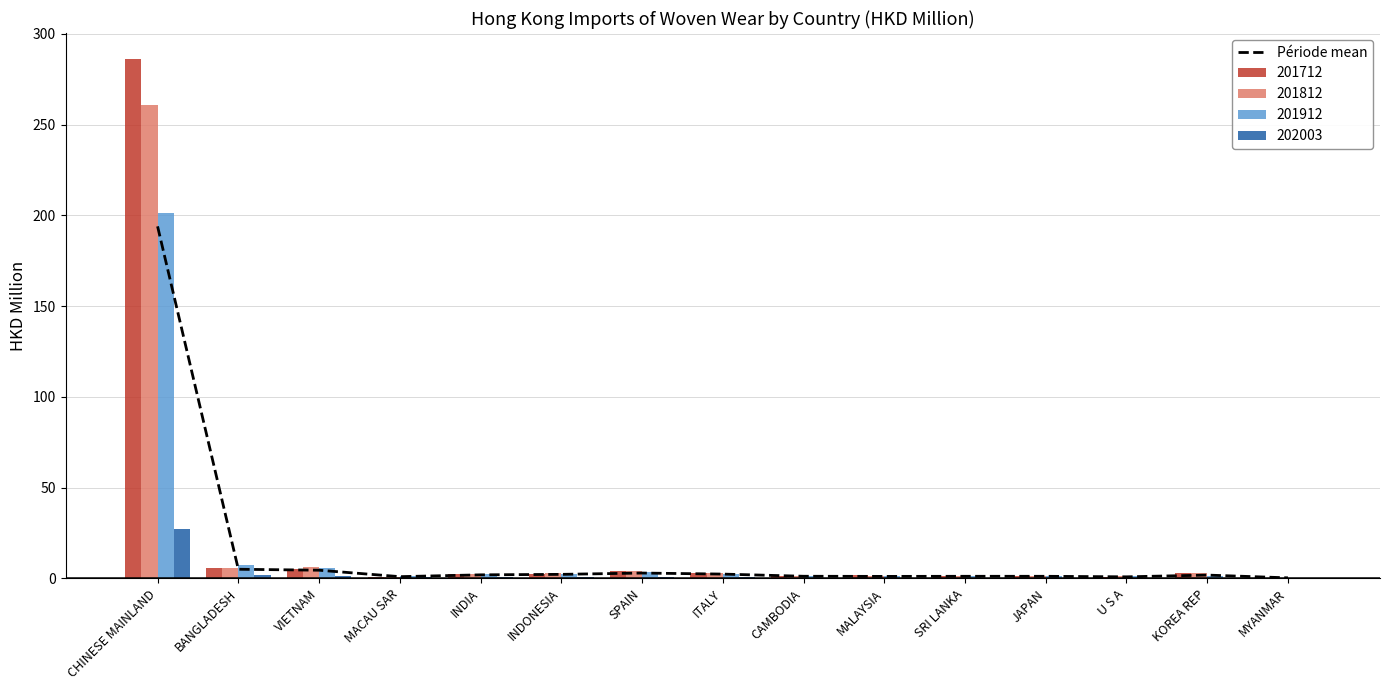

Approximately how many times larger is the value at JAPAN compared to SPAIN?

0.4